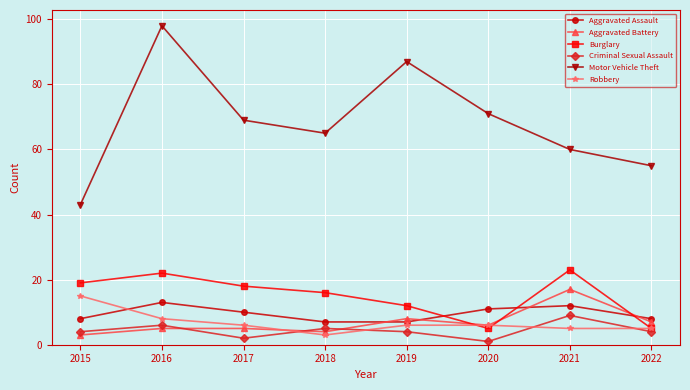

What is the value of the Motor Vehicle Theft point at the 2nd from the left?

98